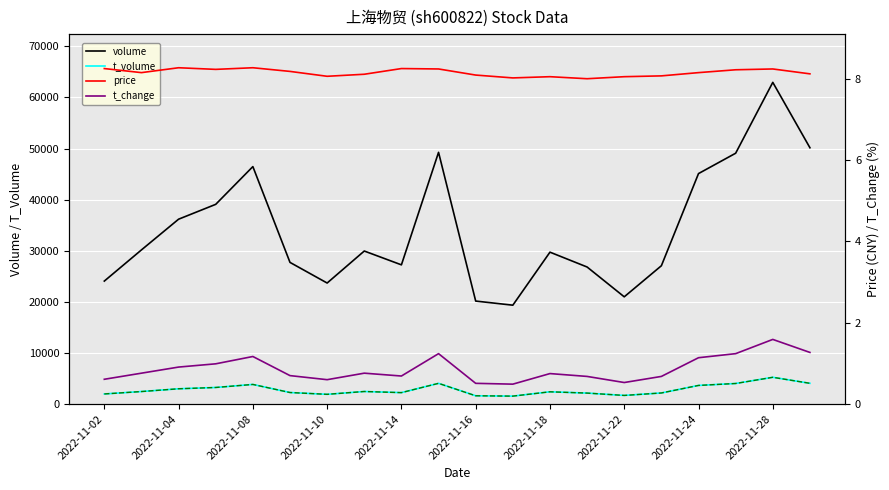

What is the value of the volume point at the 18th from the left?

49089.0